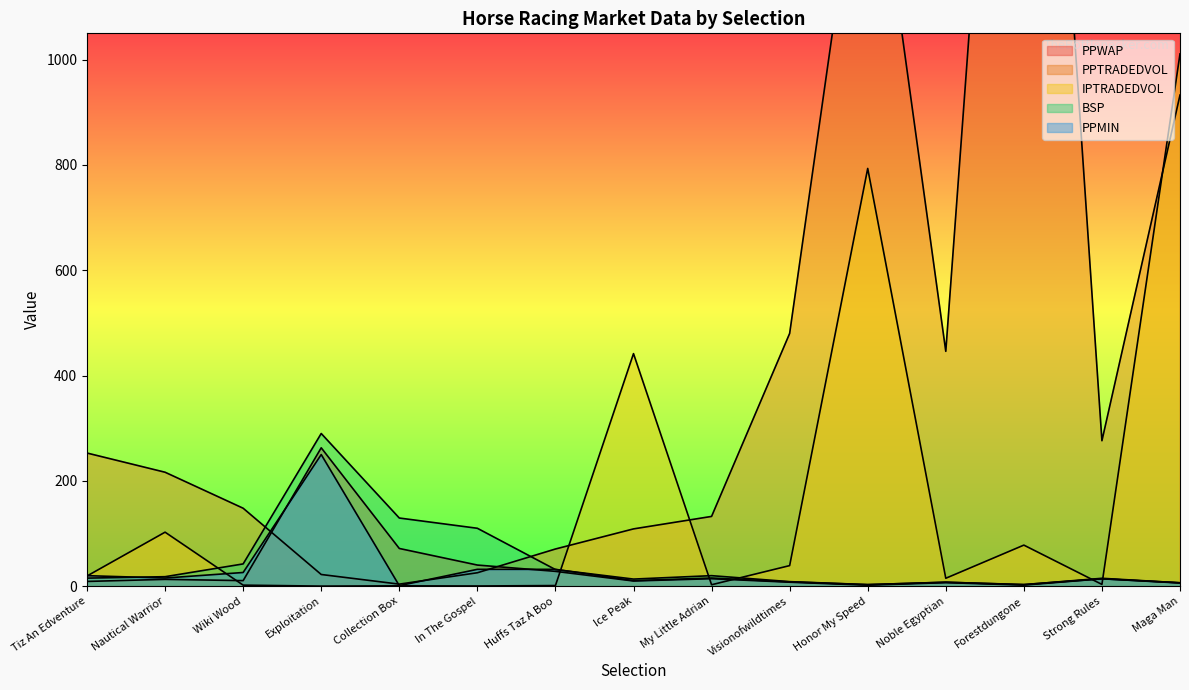

At which category does IPTRADEDVOL reach its first local valley?

Exploitation